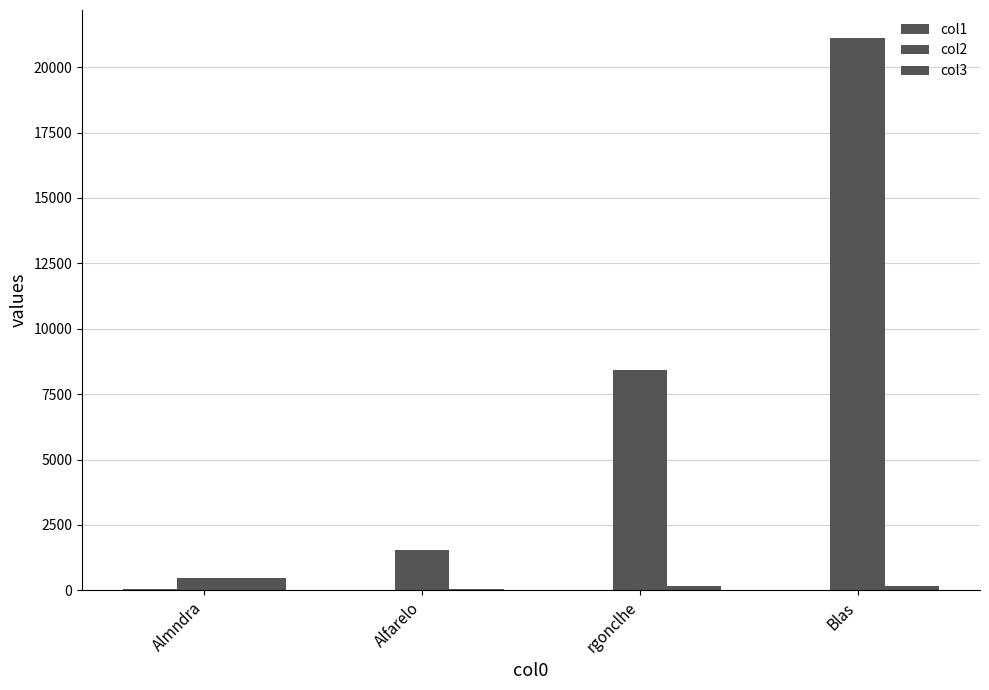

What is the label of the 3rd bar from the left?

rgonclhe